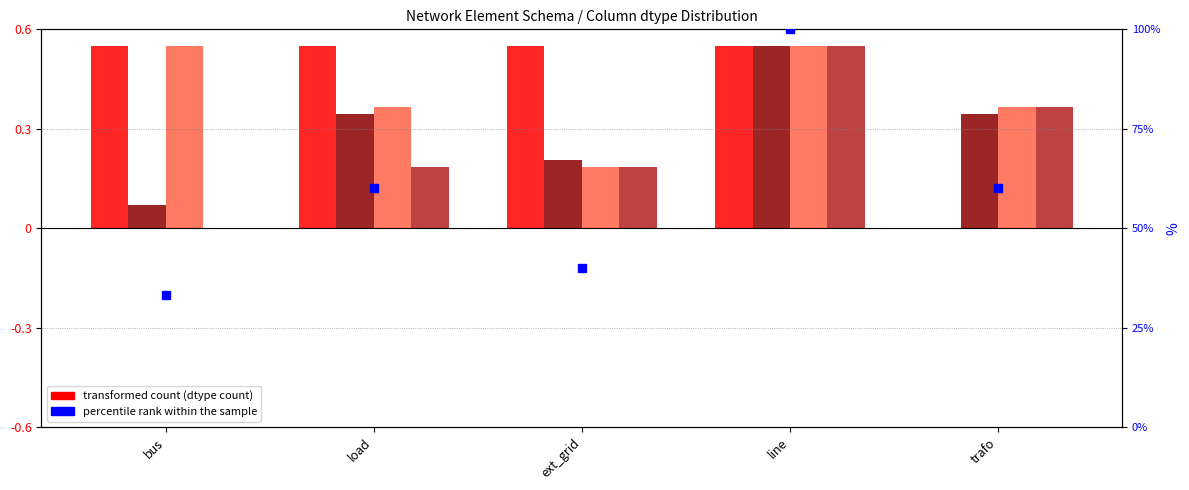

Rank the series by their maximum value, from highest to lowest.

percentile rank within the sample, bool, float64, object, uint32